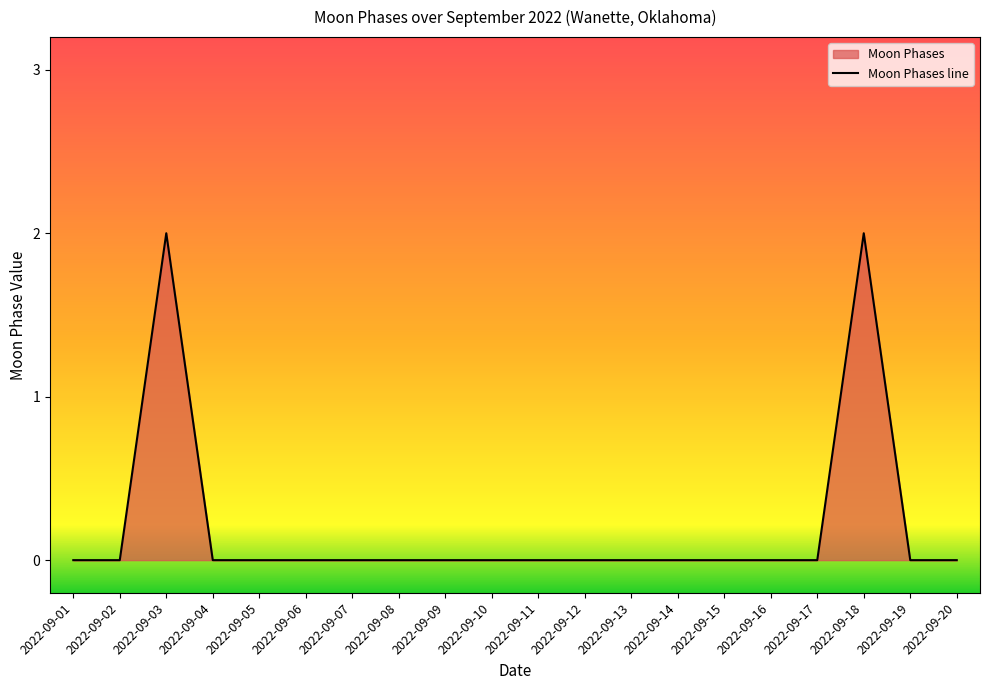

True or false: there are more than 2 points higher than both neighbors.

False